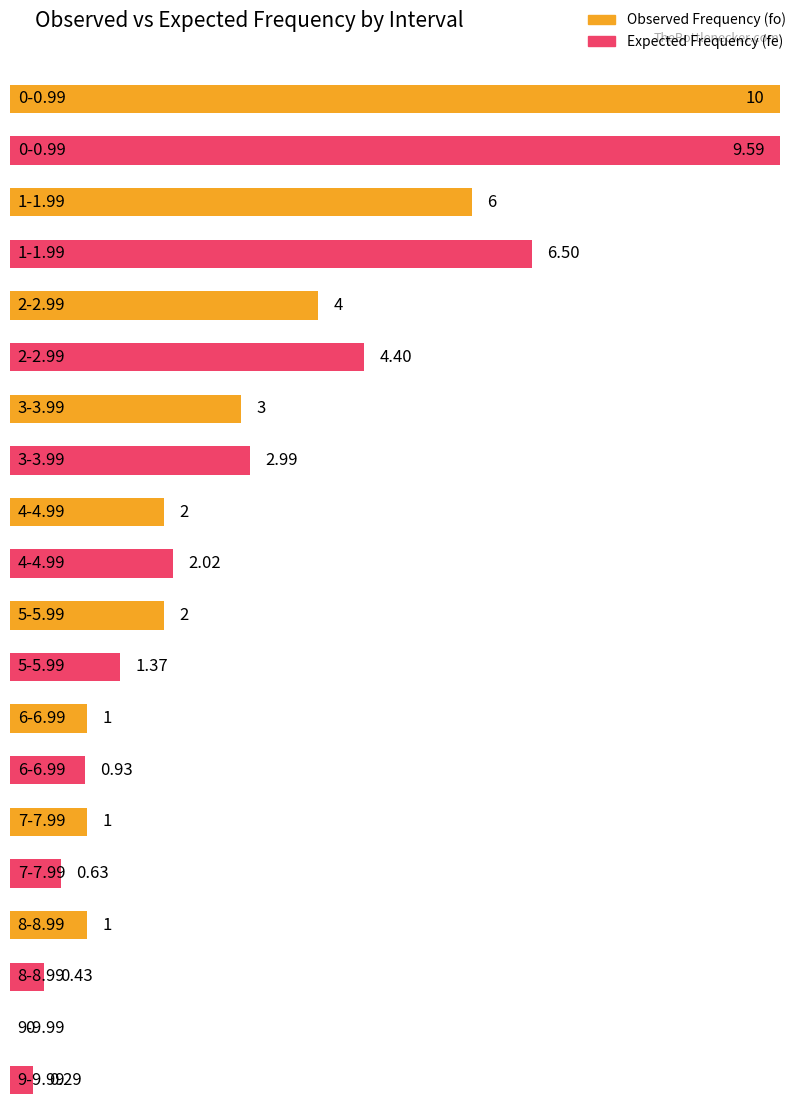

At 6-6.99, list the series in order from smallest to largest.

fe, fo